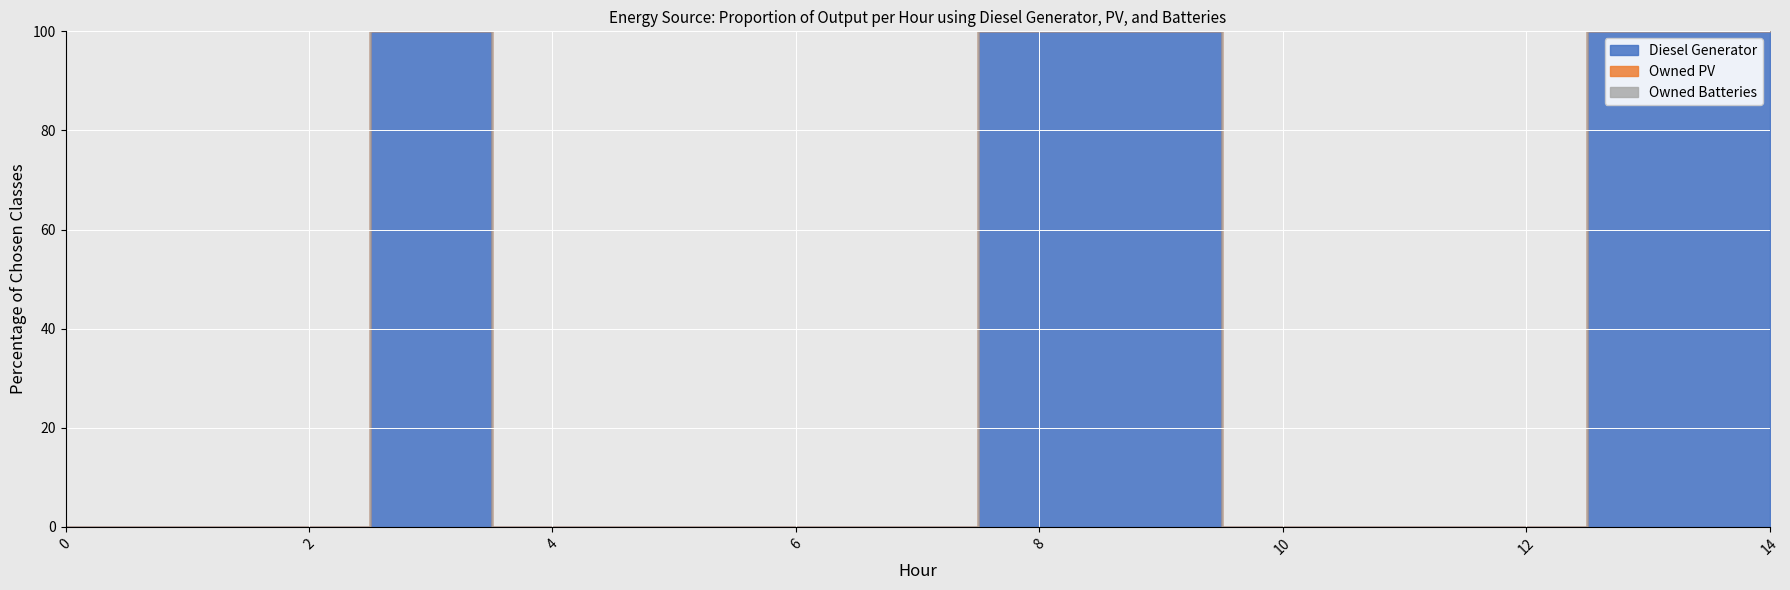

What are all the series names shown in the legend?

Diesel Generator, Owned PV, Owned Batteries